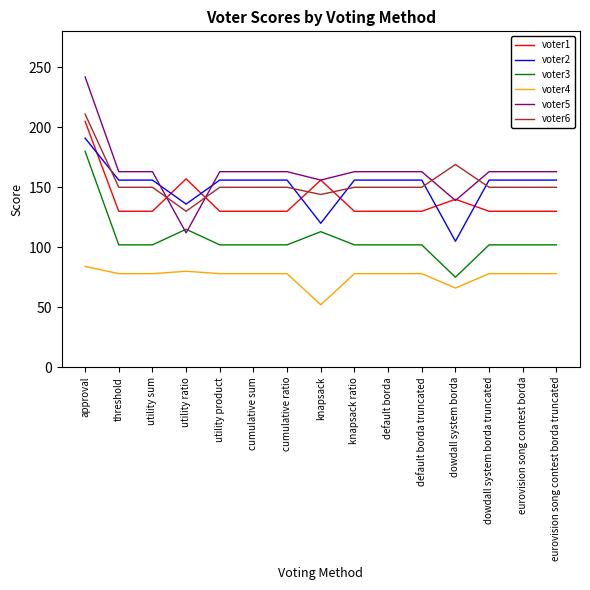

How many intersections are there between voter2 and voter1?

7